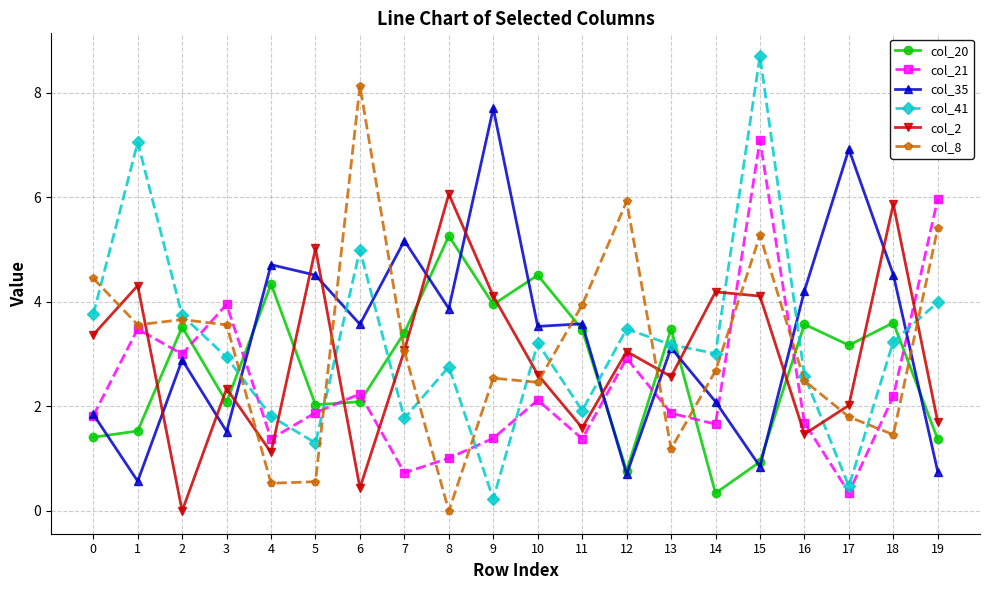

True or false: col_2 and col_21 intersect in this chart.

True